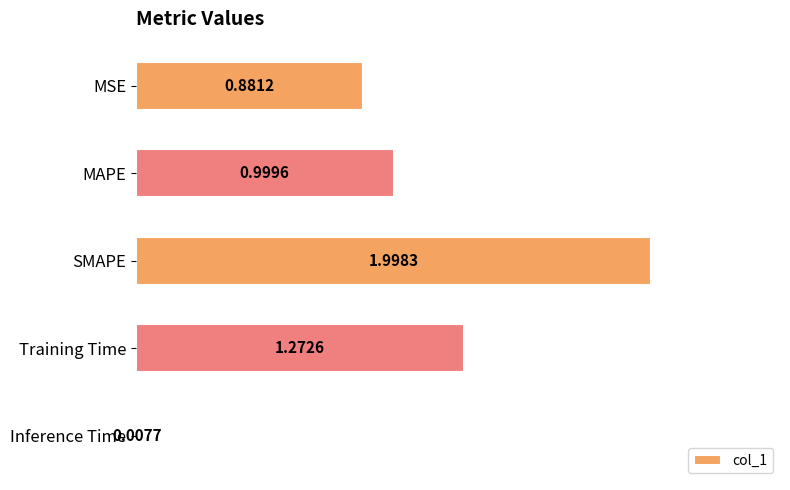

What is the difference between the second highest and second lowest values?

0.4